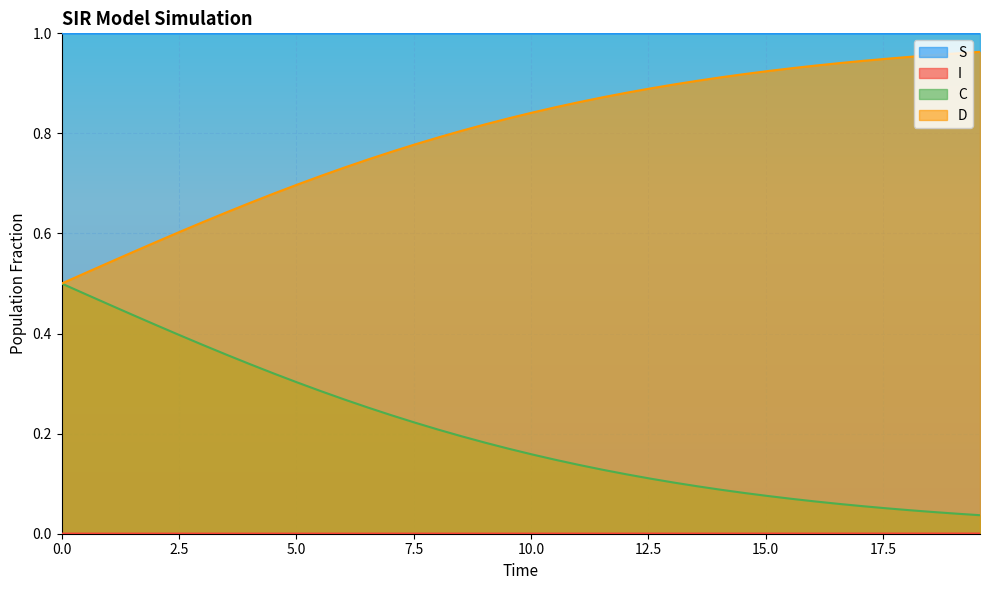

Rank the series by their maximum value, from lowest to highest.

I, C, D, S